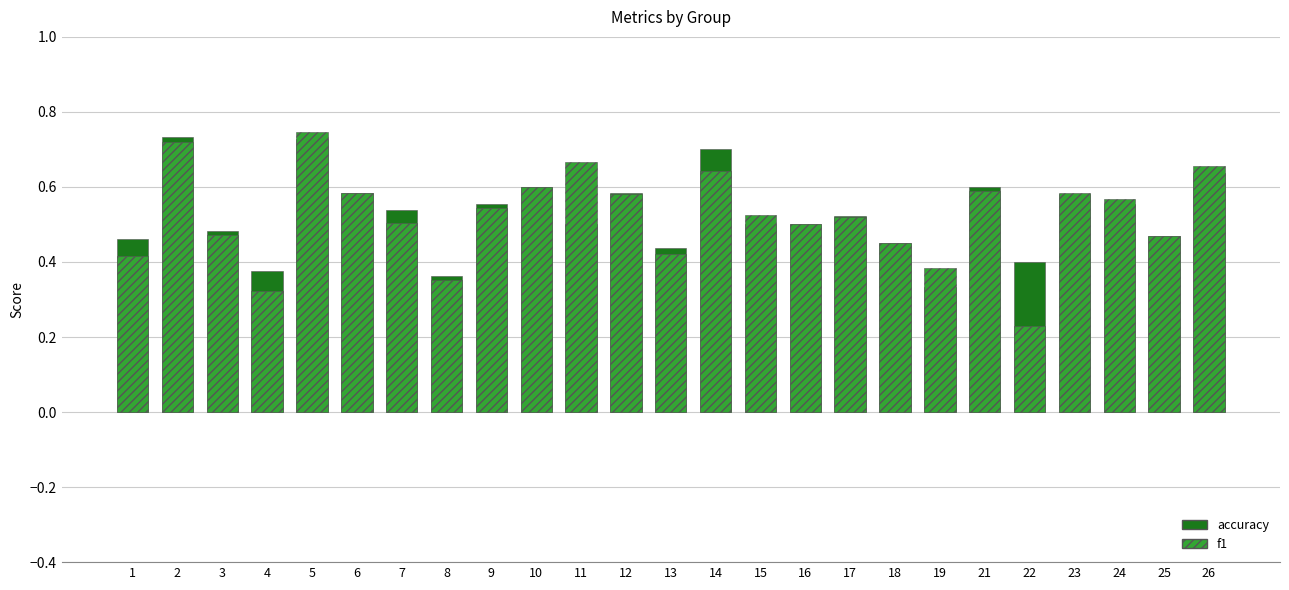

Which series changed the most between 16 and 19?

accuracy